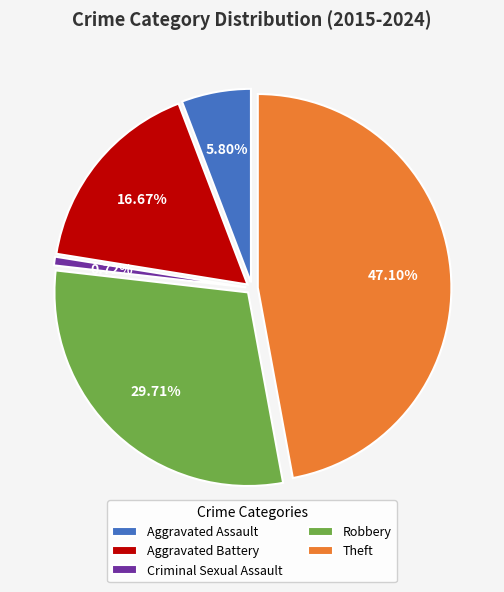

How many slices are in this pie chart?

5